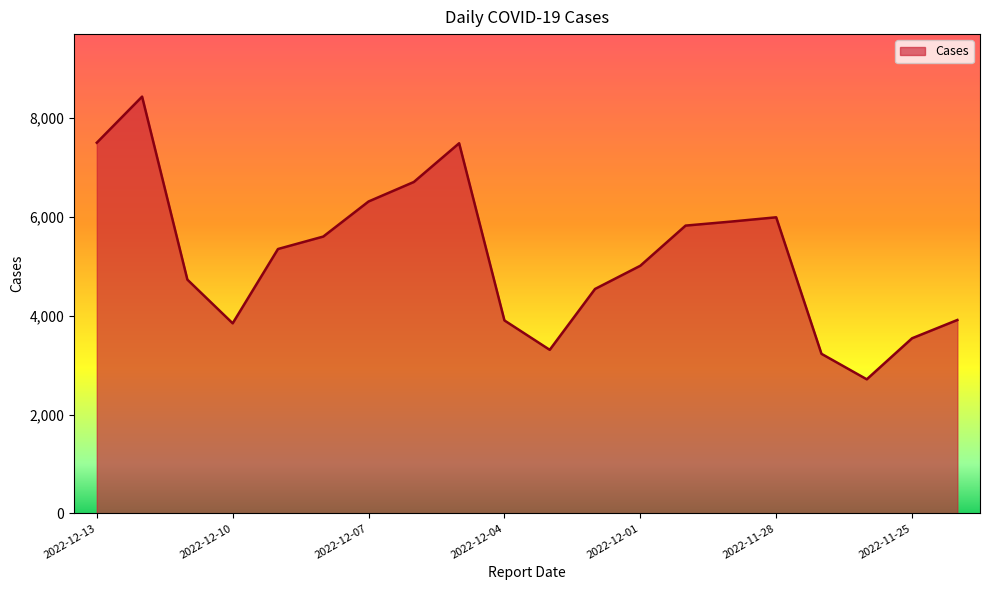

What is the maximum value shown in the chart?

8437